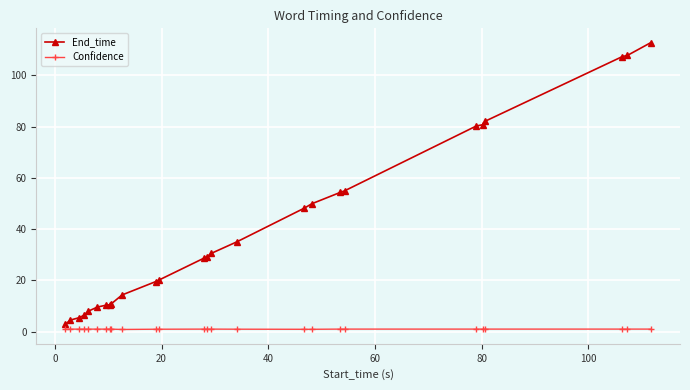

What is the smallest value displayed?

0.8